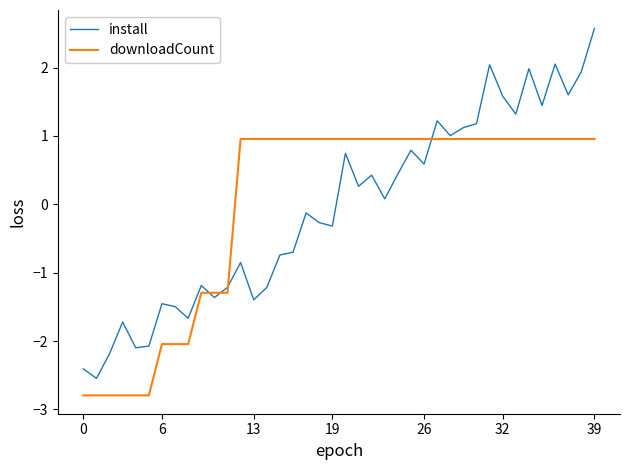

Which series has the largest range (max minus min)?

install